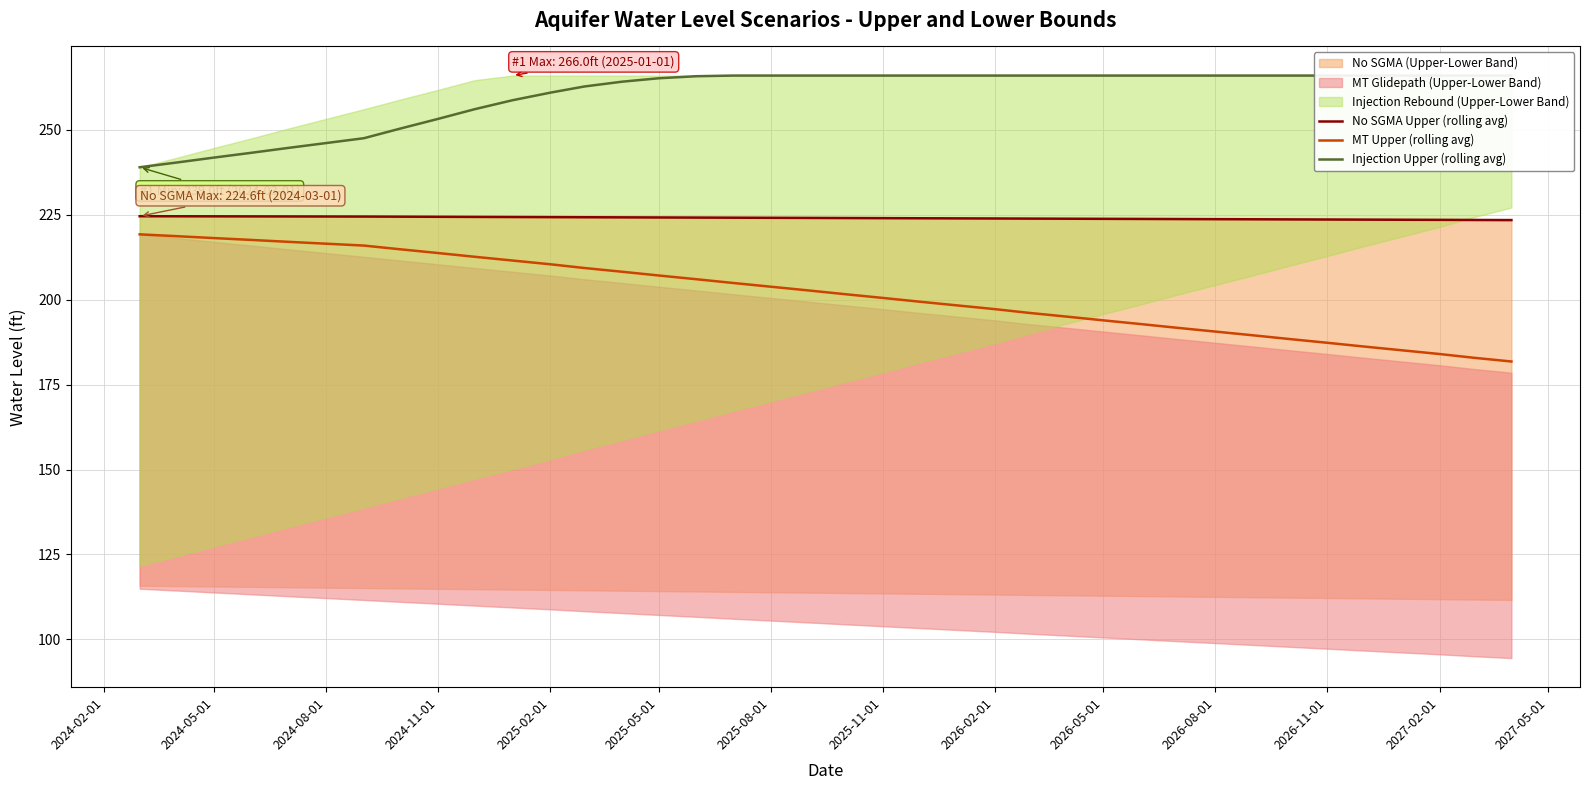

True or false: No SGMA Upper (rolling avg) and MT Upper (rolling avg) intersect in this chart.

False